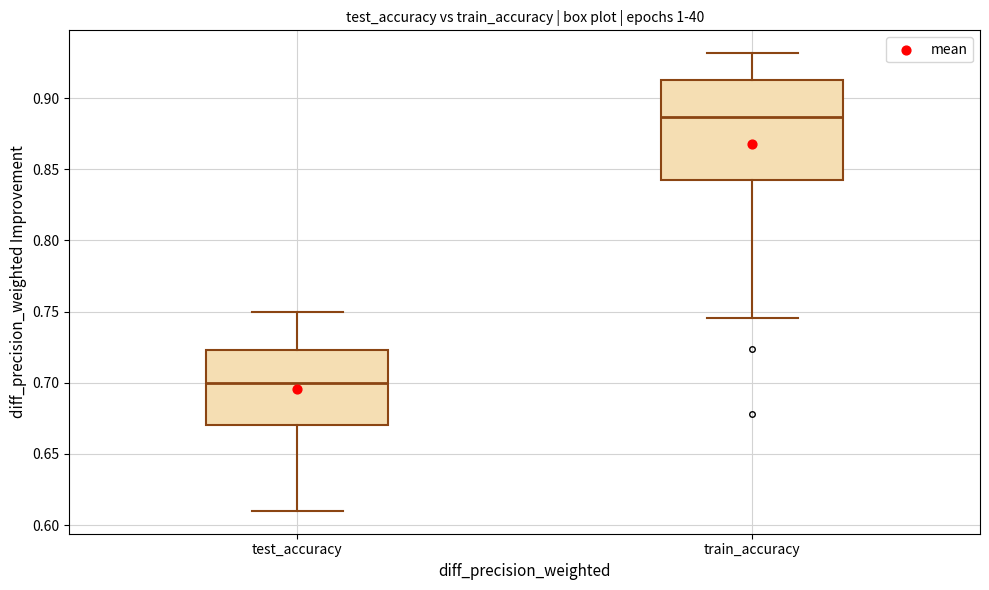

Which box has the lowest median line?

test_accuracy